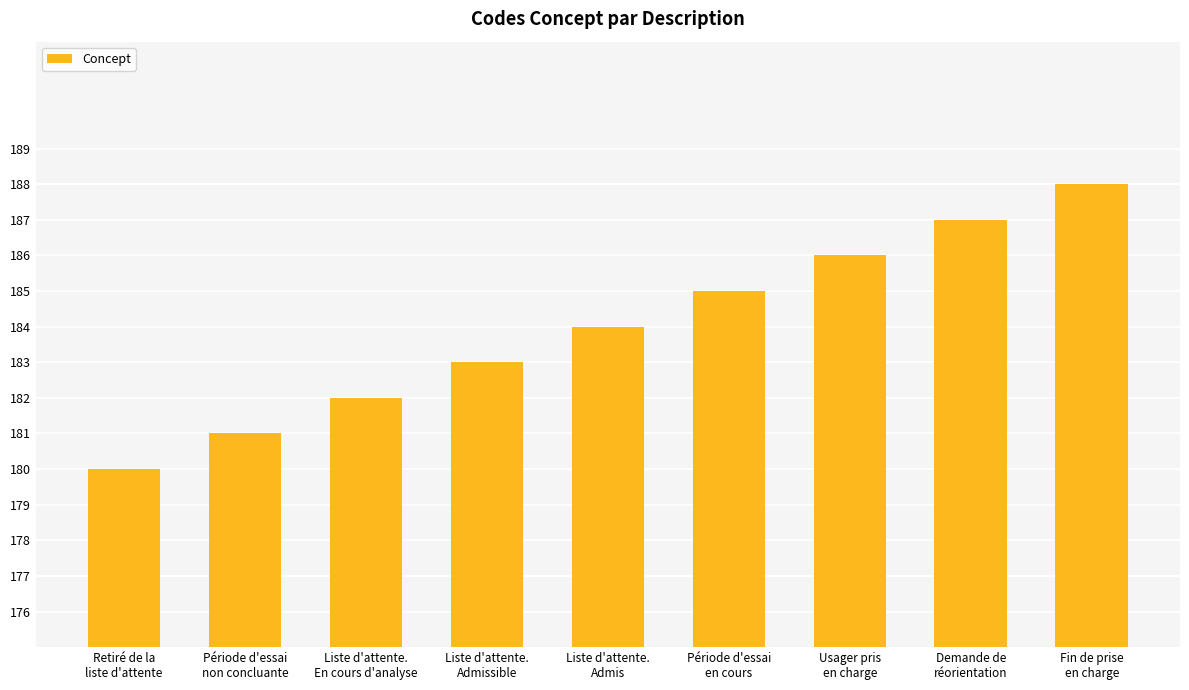

How many bars are there in total?

9